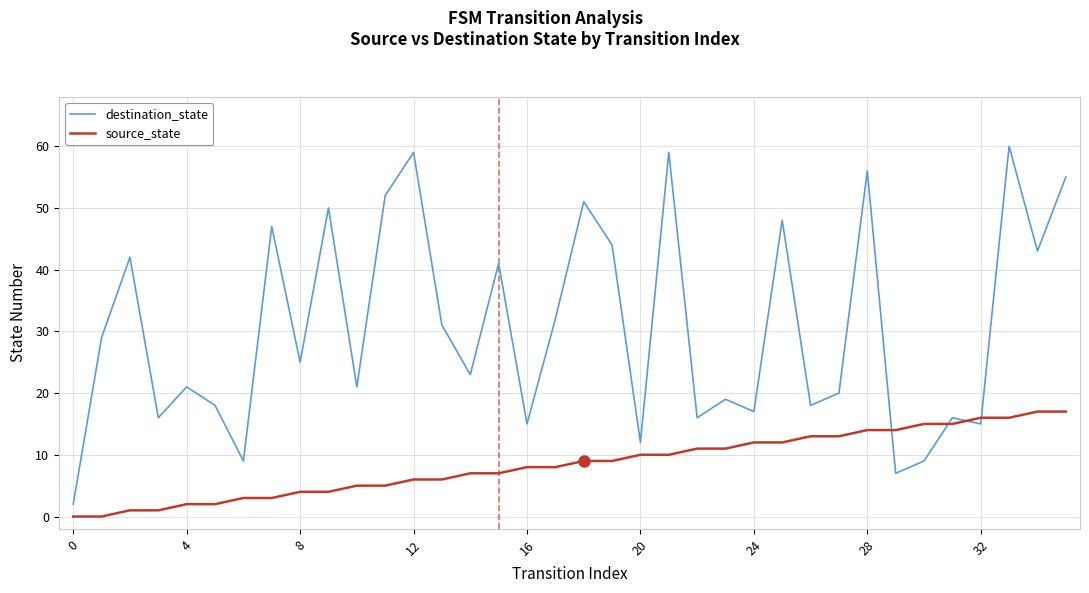

List the series in order of their overall mean, lowest first.

source_state, destination_state